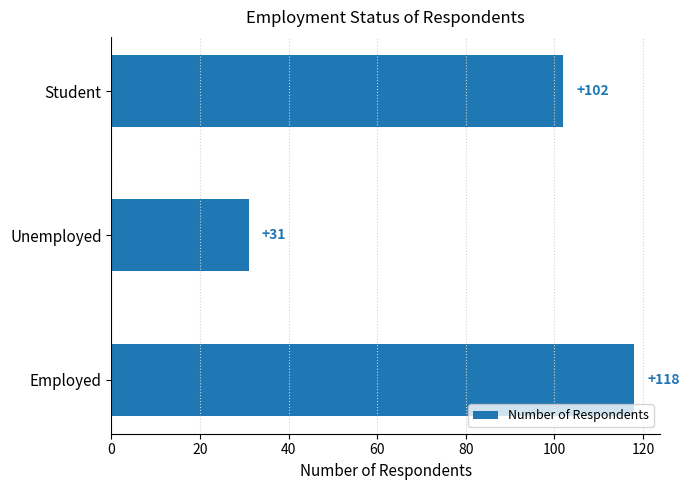

List the labels in order of value, largest first.

Employed, Student, Unemployed